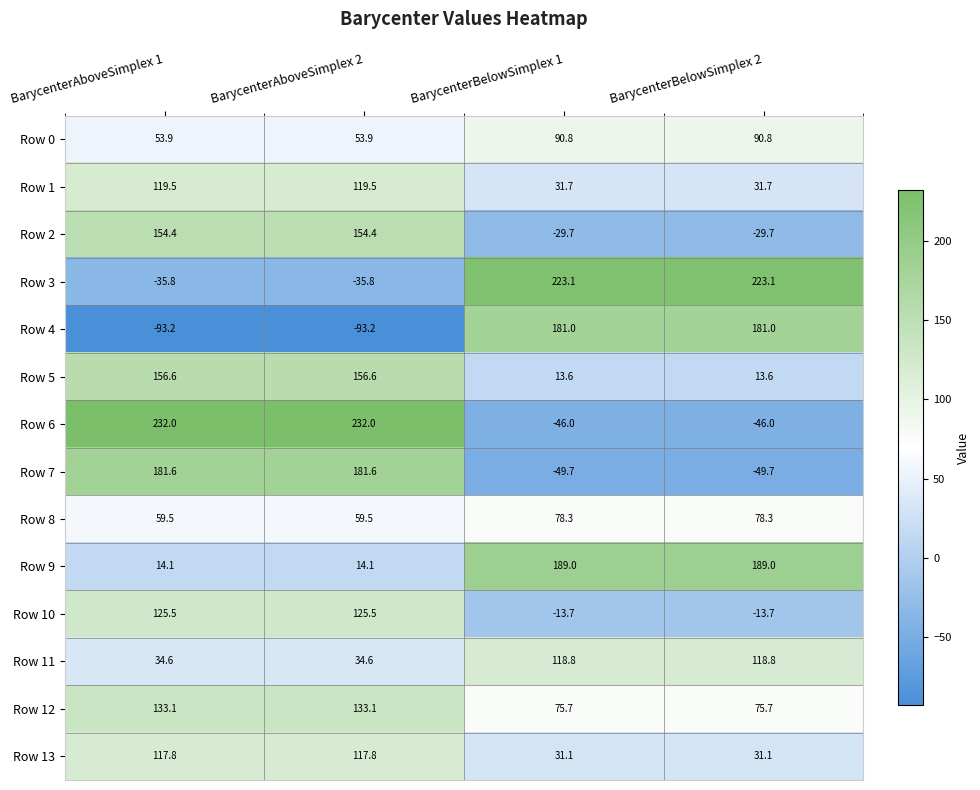

At how many categories does at least one series exceed 60?

4